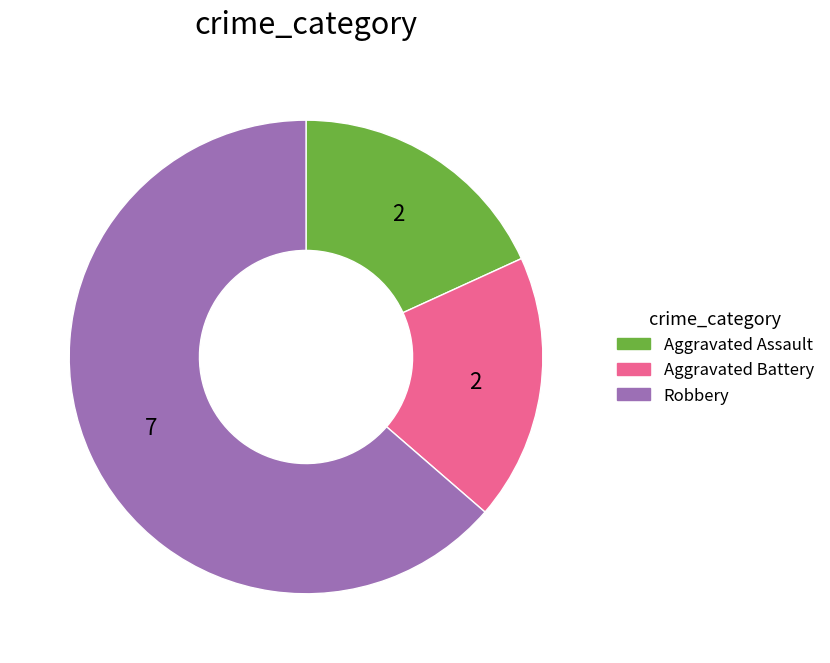

What is the largest slice in the pie chart?

Robbery